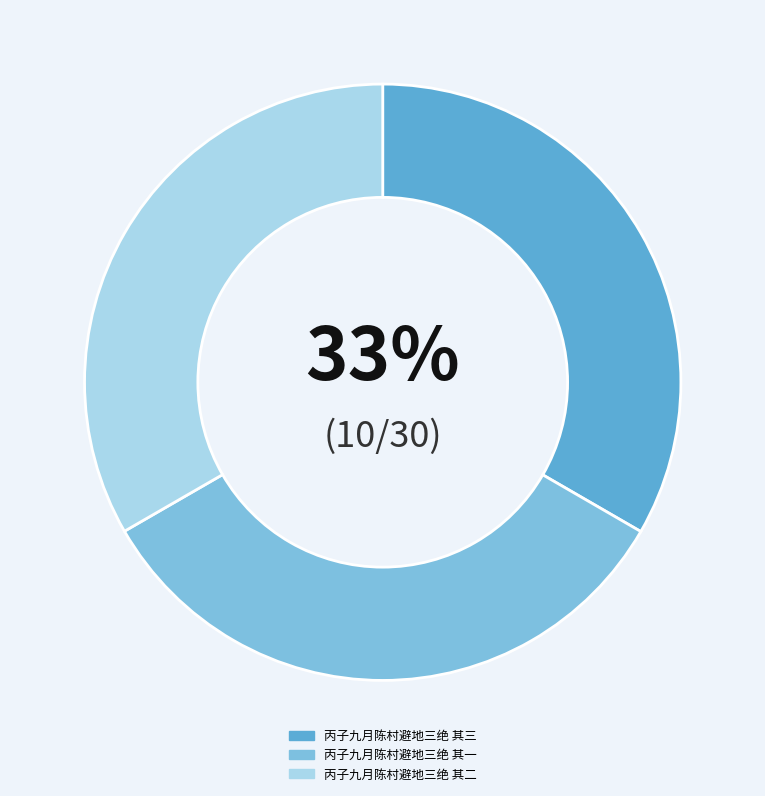

True or false: 丙子九月陈村避地三绝 其二 accounts for 39% of the total.

False